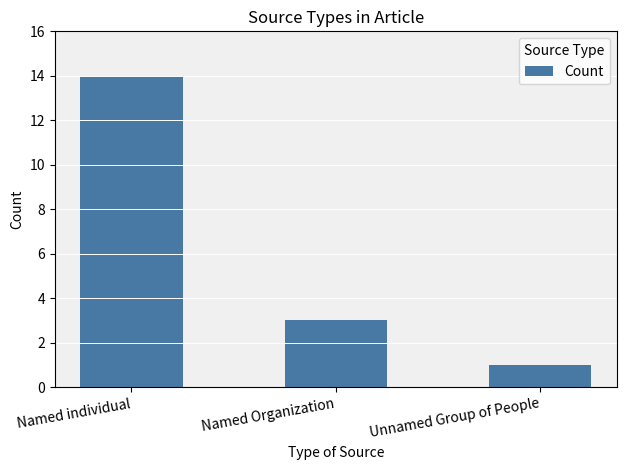

Read the value at Named Organization, to the nearest 5.

5